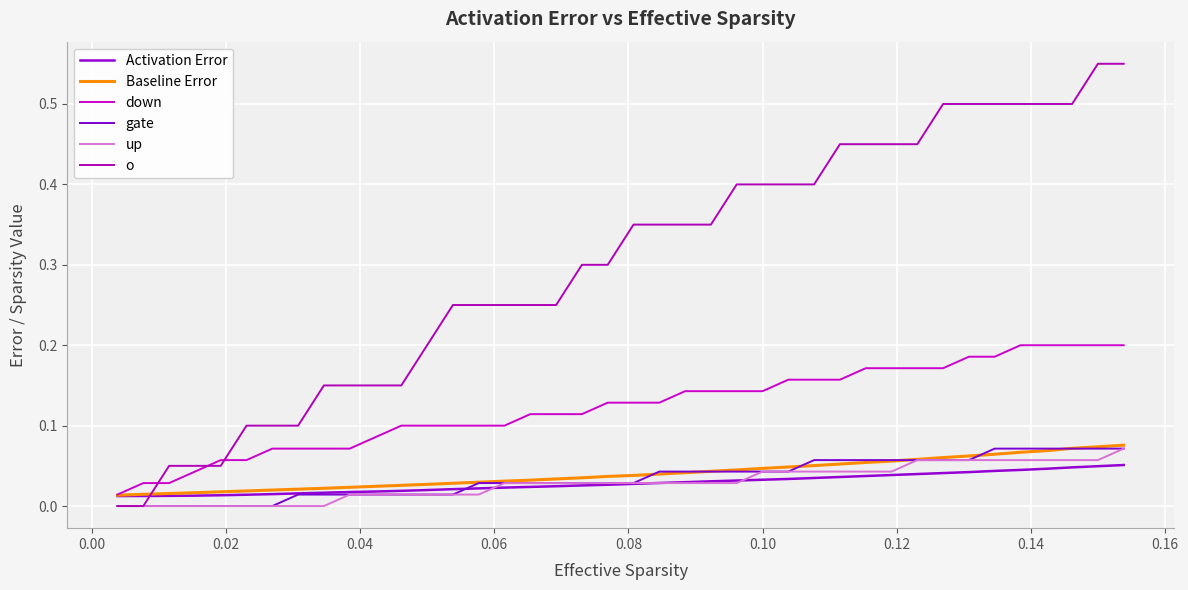

True or false: gate and o cross at least once.

False